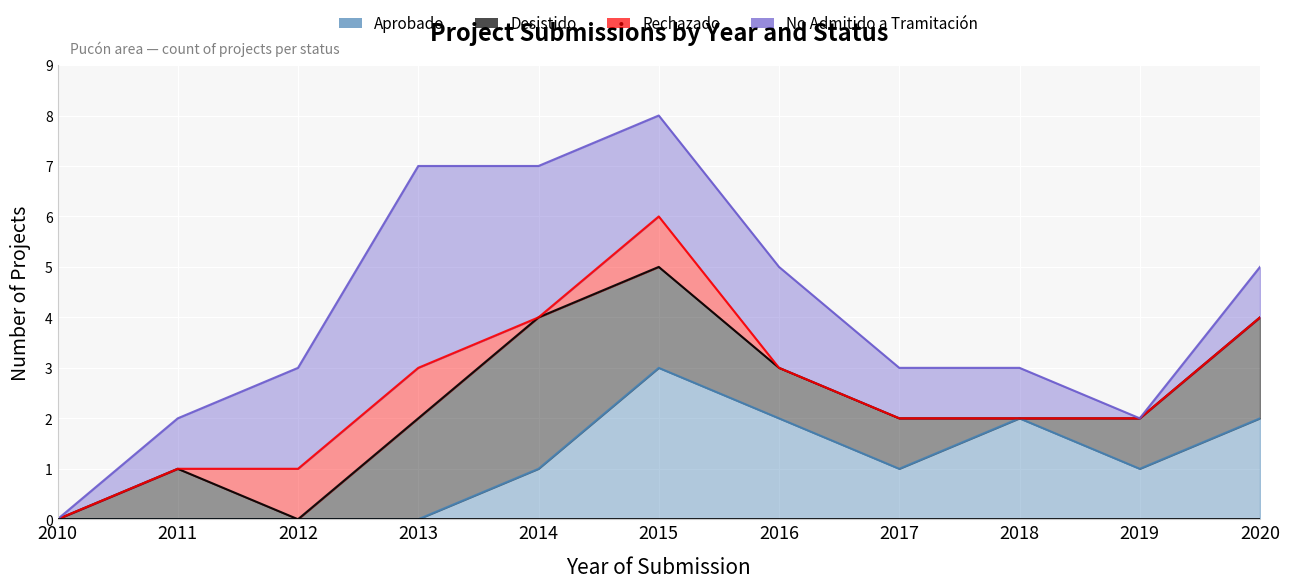

Is it true that No Admitido a Tramitación equals 0 at 2019?

True